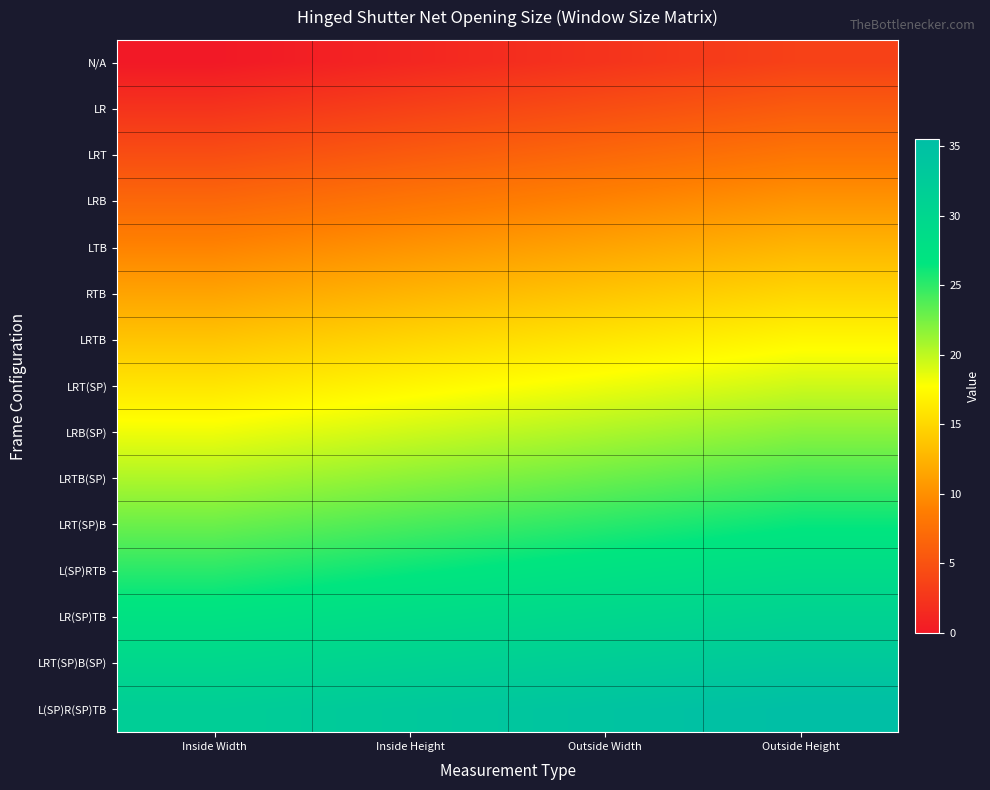

What is the spread (max minus min) of values at Outside Width?

32.0